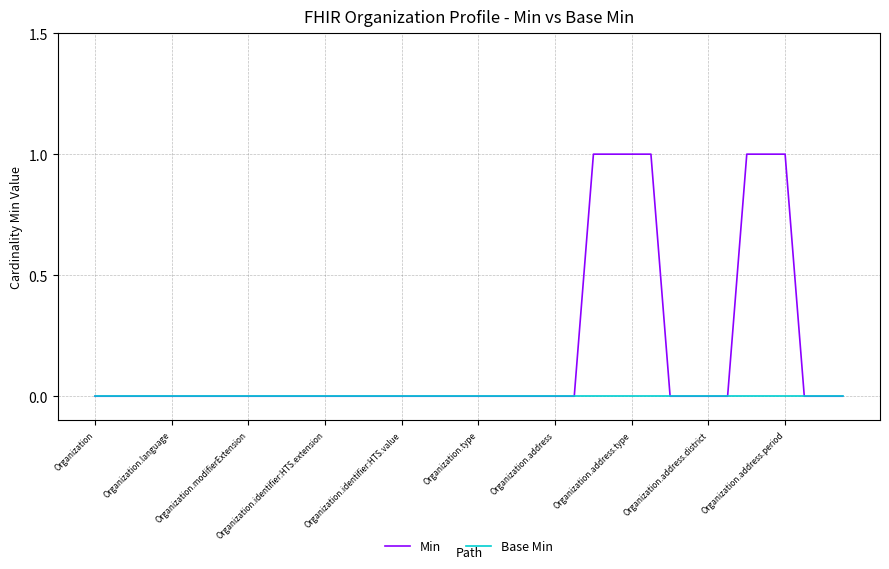

How many lines are shown in the chart?

2